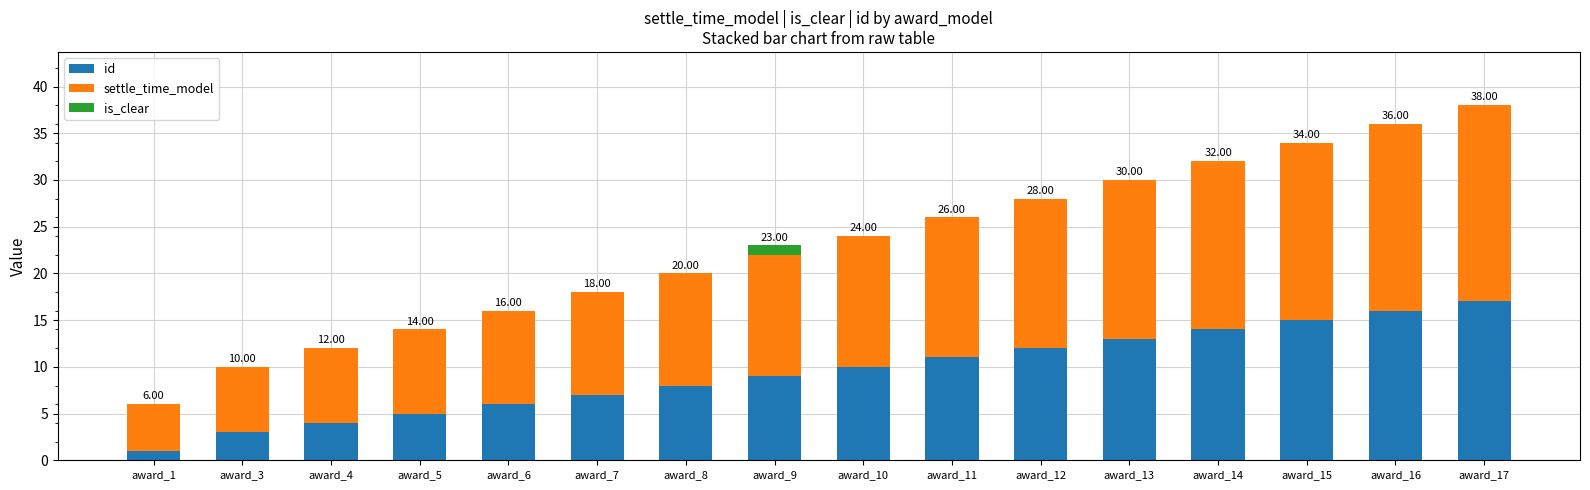

True or false: is_clear has a value of -1 at award_3.

False